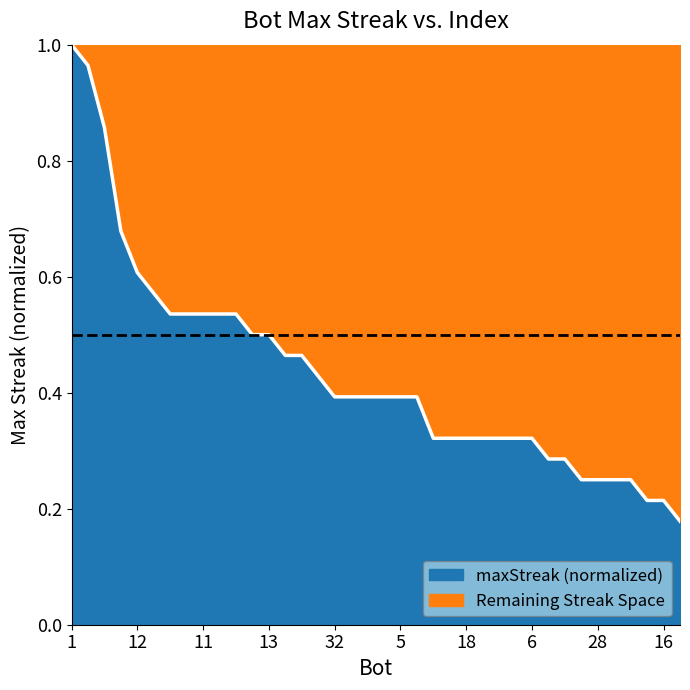

What is the minimum value shown in the chart?

0.2